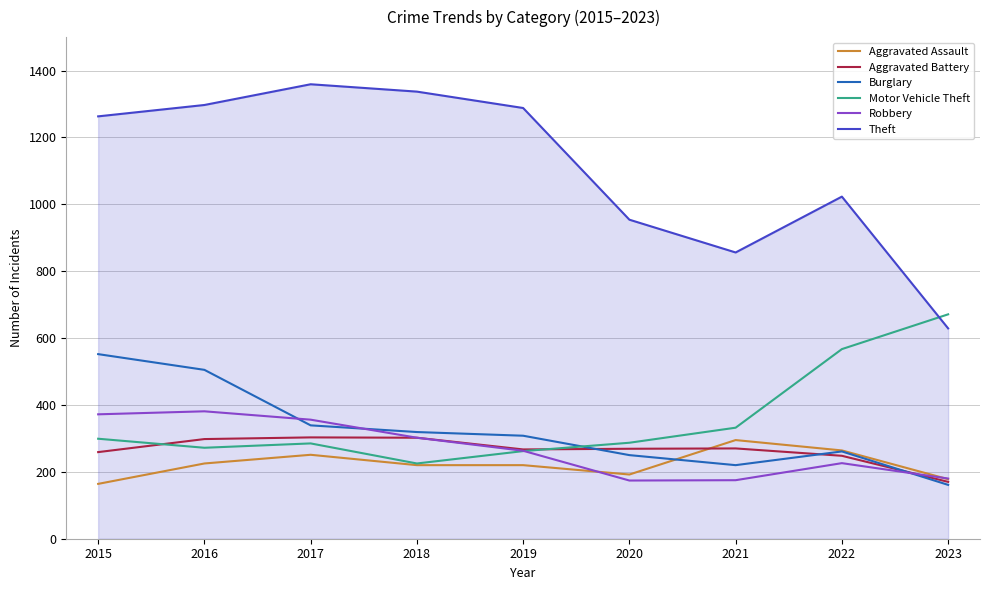

Is this an area chart (filled region under the line)?

No